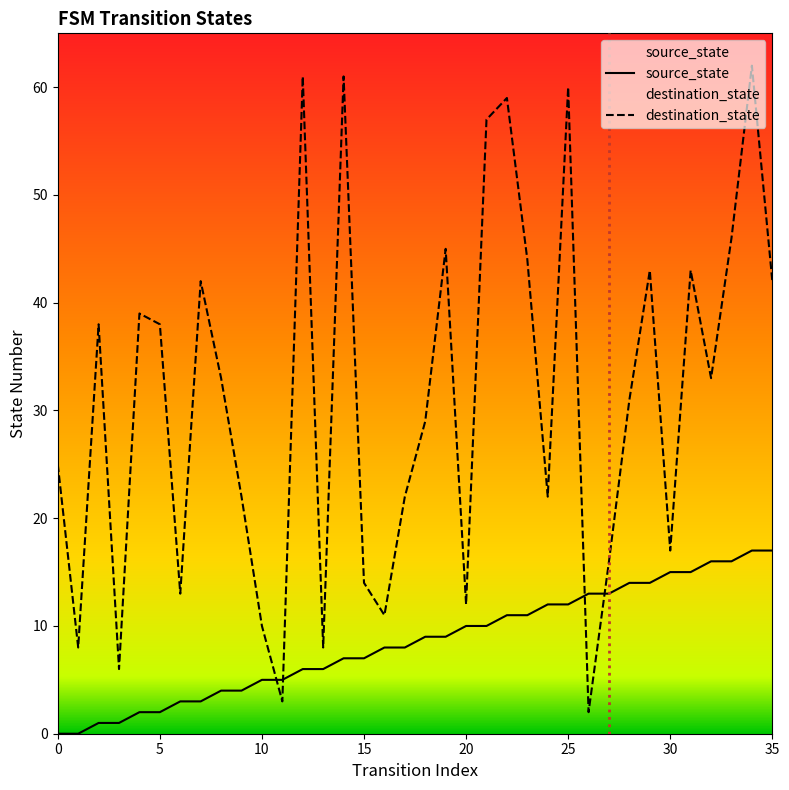

At which label does destination_state first exceed 33?

2